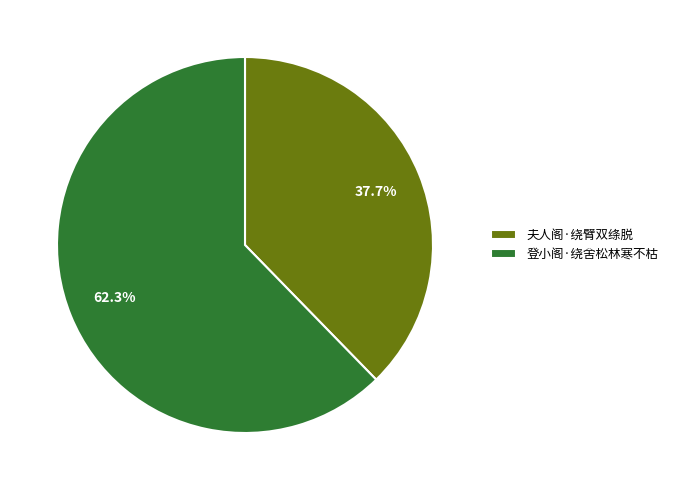

True or false: 登小阁·绕舍松林寒不枯 accounts for 62% of the total.

True